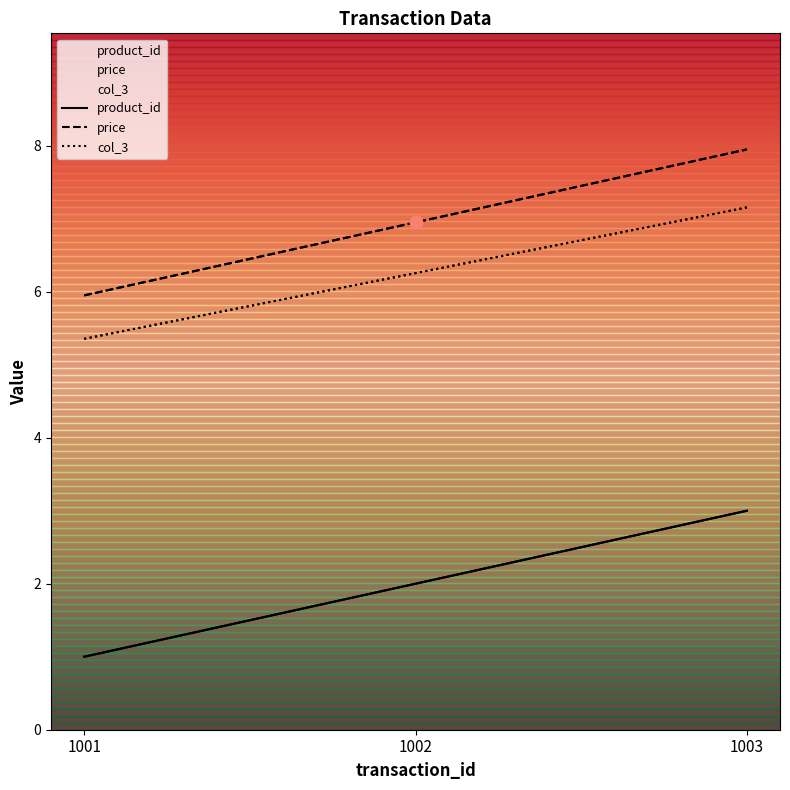

Is the value of price at 1002 greater than the value of product_id at 1003?

Yes